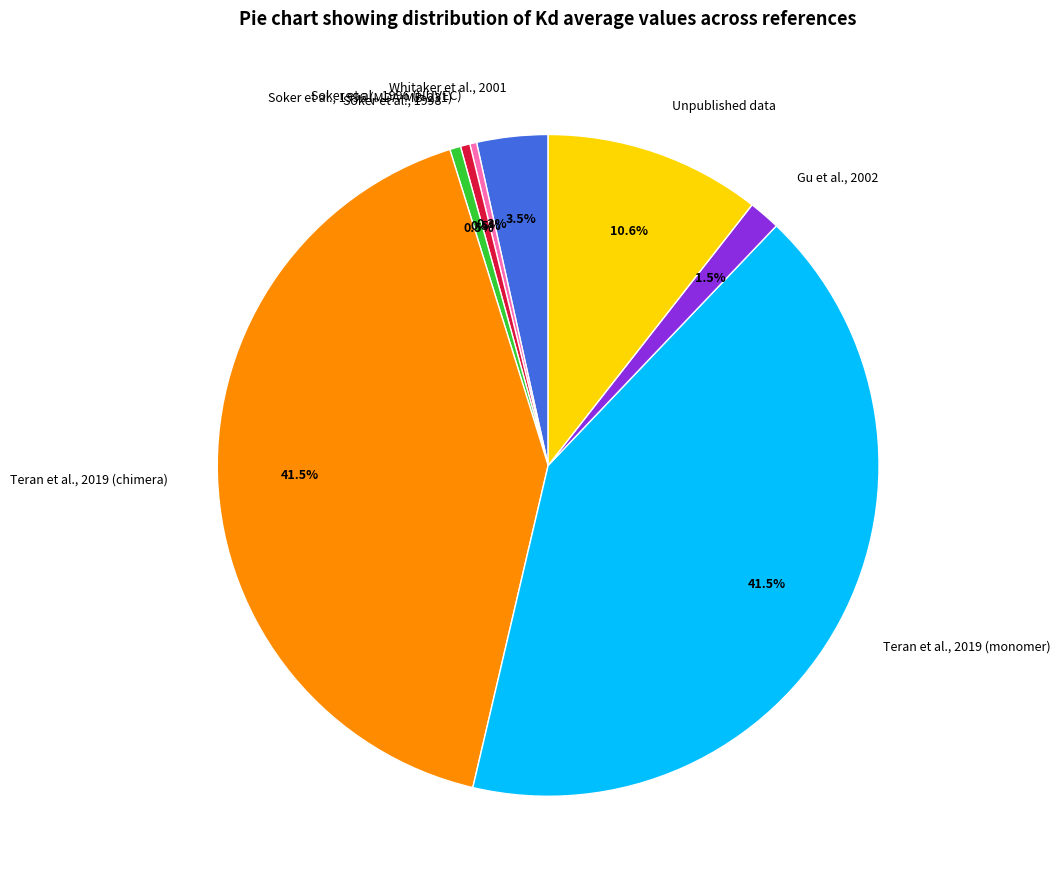

Do Soker et al., 1996 (HUVEC) and Gu et al., 2002 together represent more than half of the pie?

No